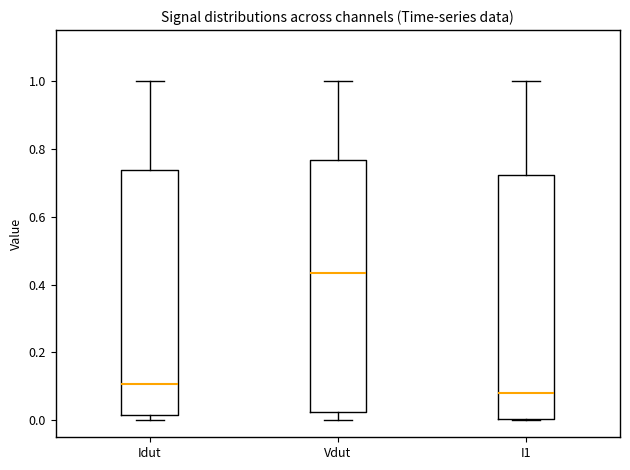

Which box has the lowest median line?

I1